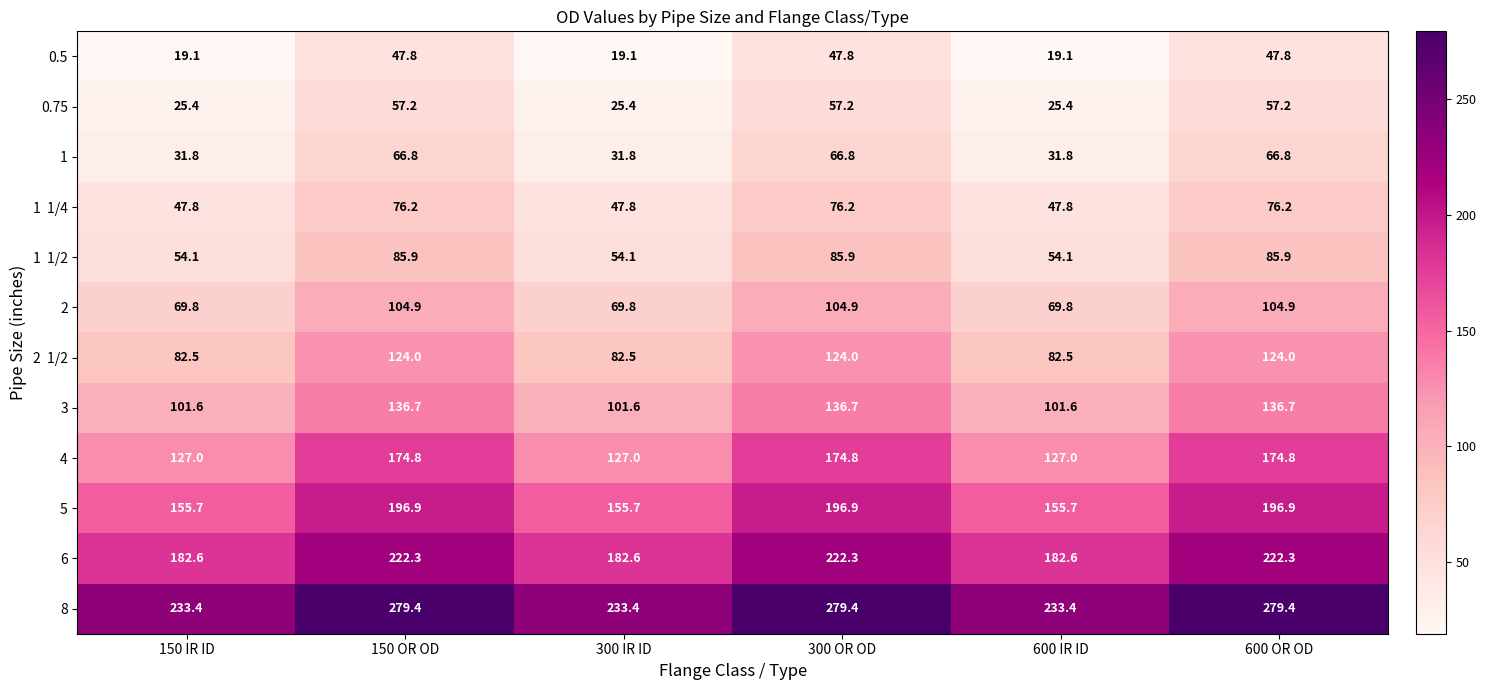

What is the maximum value shown in the chart?

279.4